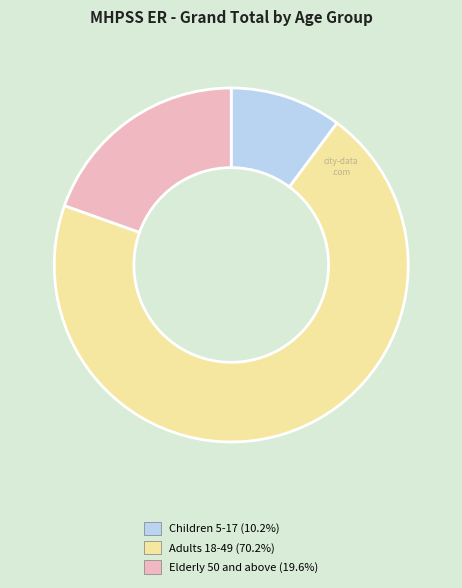

Which category has the biggest portion of the pie?

Adults 18-49